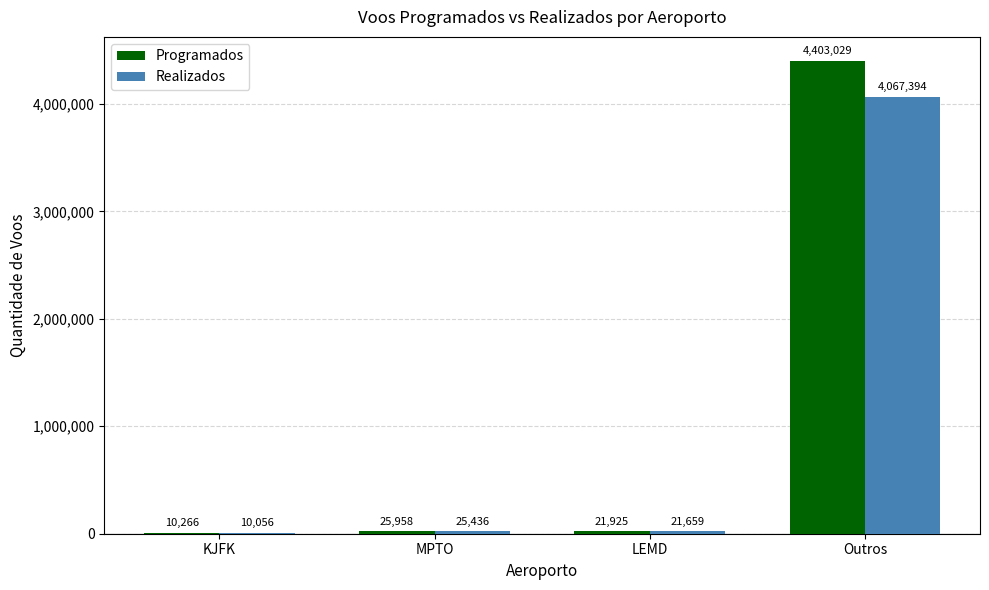

Is the value of Programados at LEMD greater than the value of Realizados at KJFK?

Yes